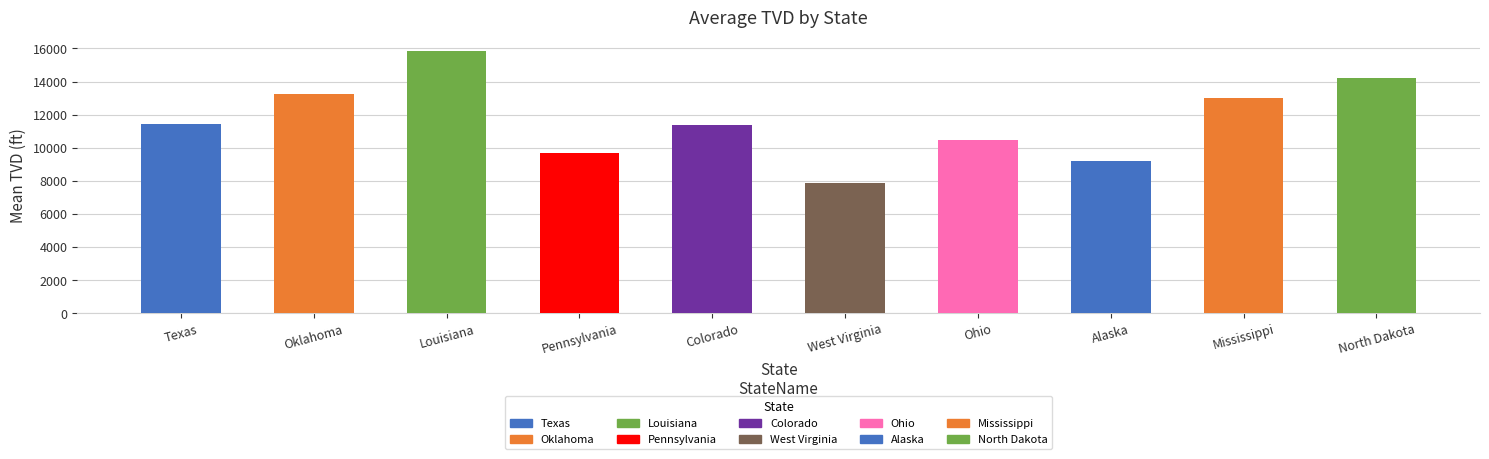

The chart shows a value of 10486.5 at Ohio. True or false?

True